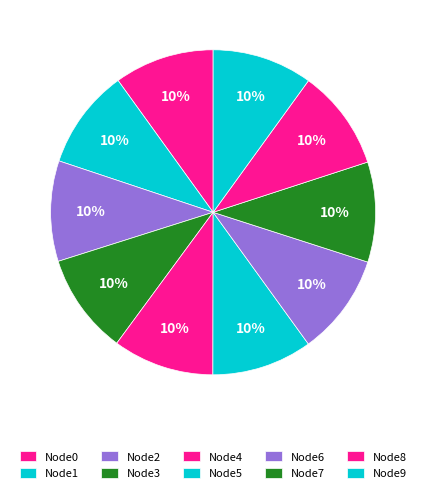

Count the number of slices in the pie.

10